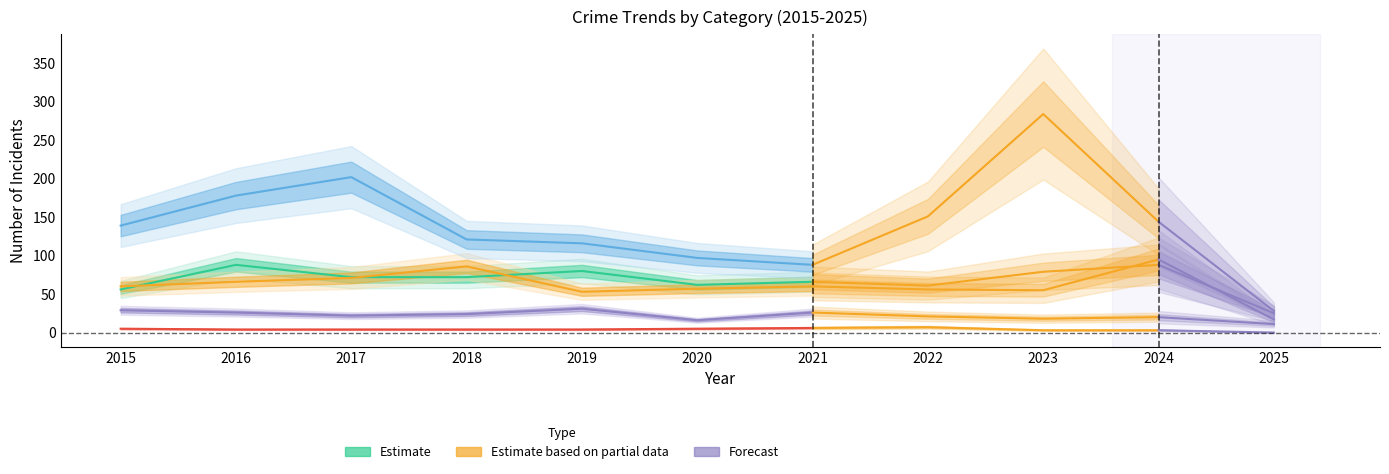

Rank the series by their maximum value, from lowest to highest.

Homicide, Criminal Sexual Assault, Aggravated Battery, Aggravated Assault, Robbery